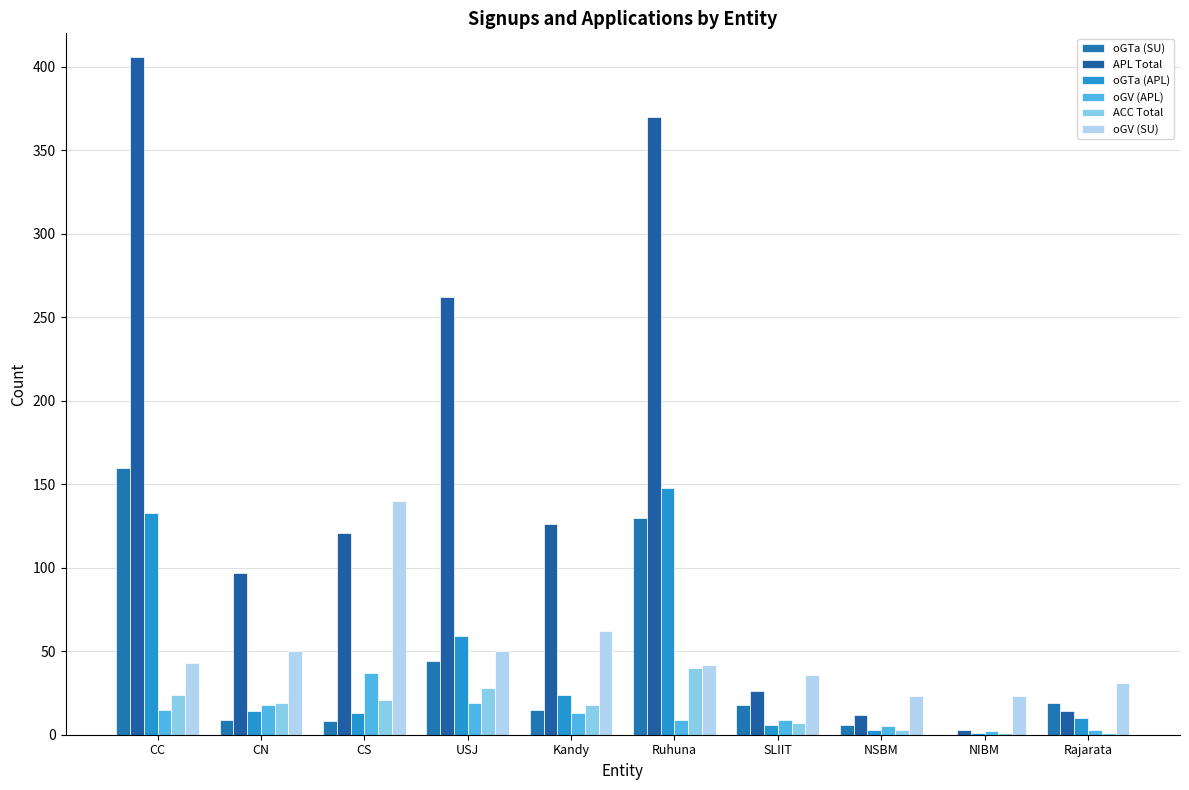

What is the maximum value for oGTa (SU)?

160